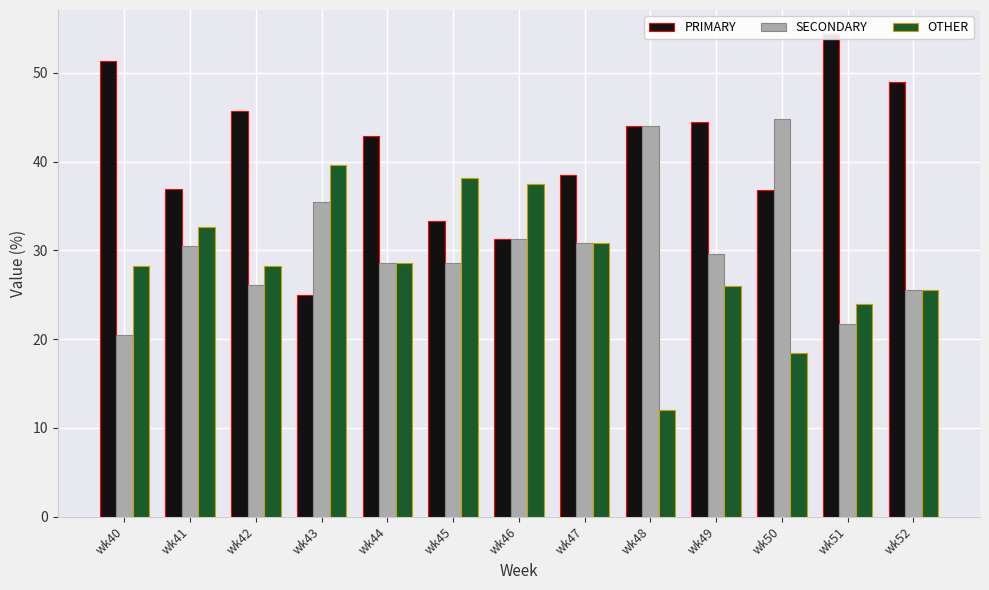

Read the OTHER value at wk44.

28.6